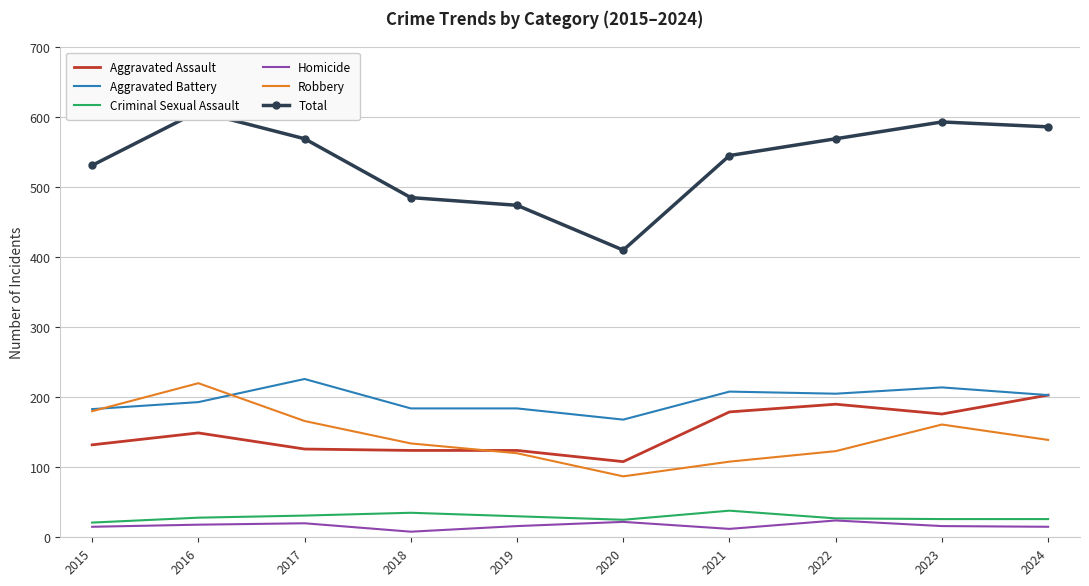

What is the greatest value displayed?

608